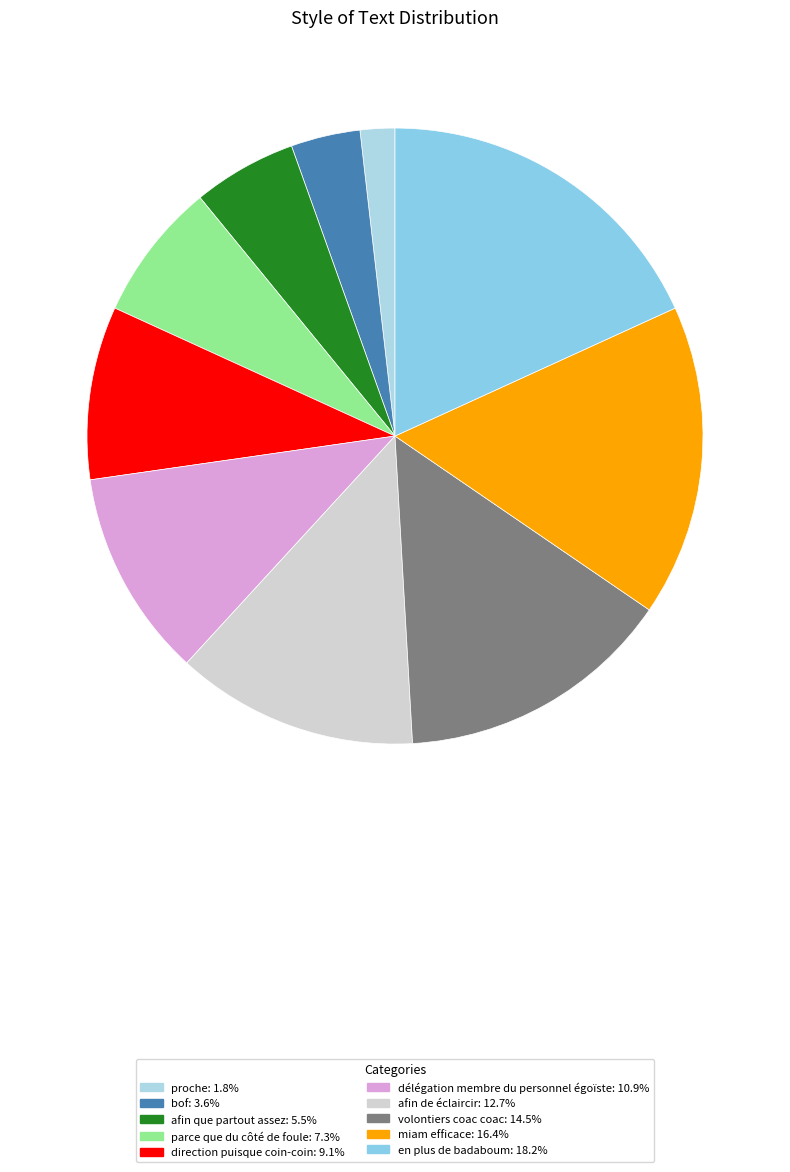

Is there a majority slice in this chart?

No